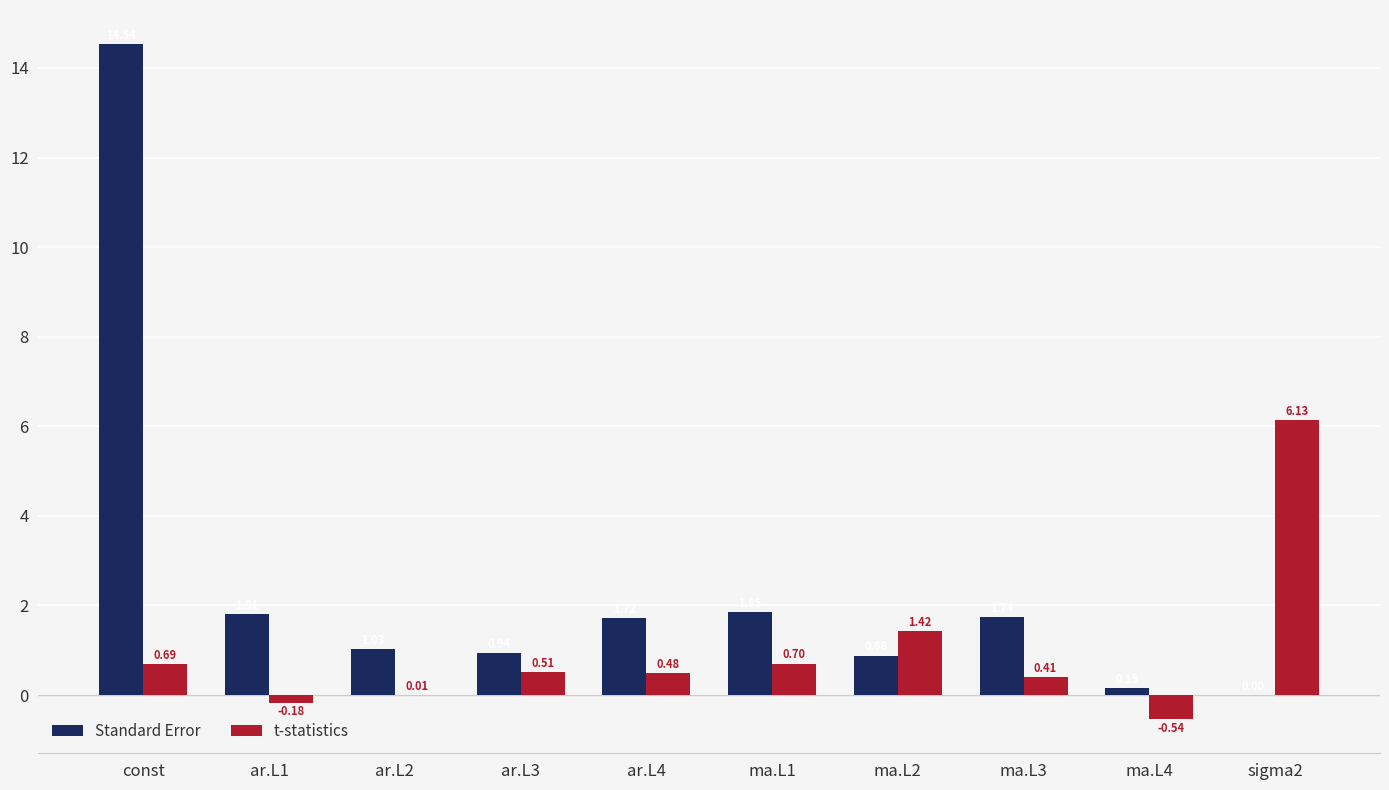

Between const and sigma2, which series saw the biggest shift?

Standard Error